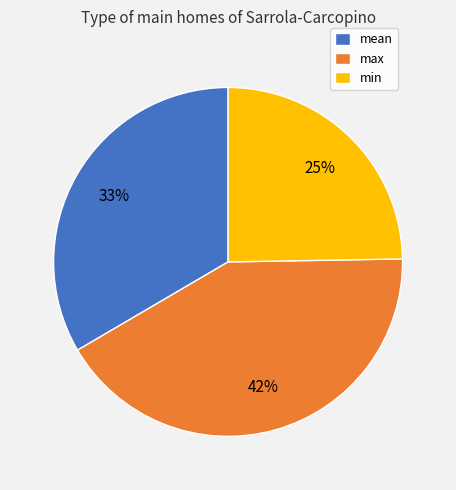

Between min and max, which is larger?

max